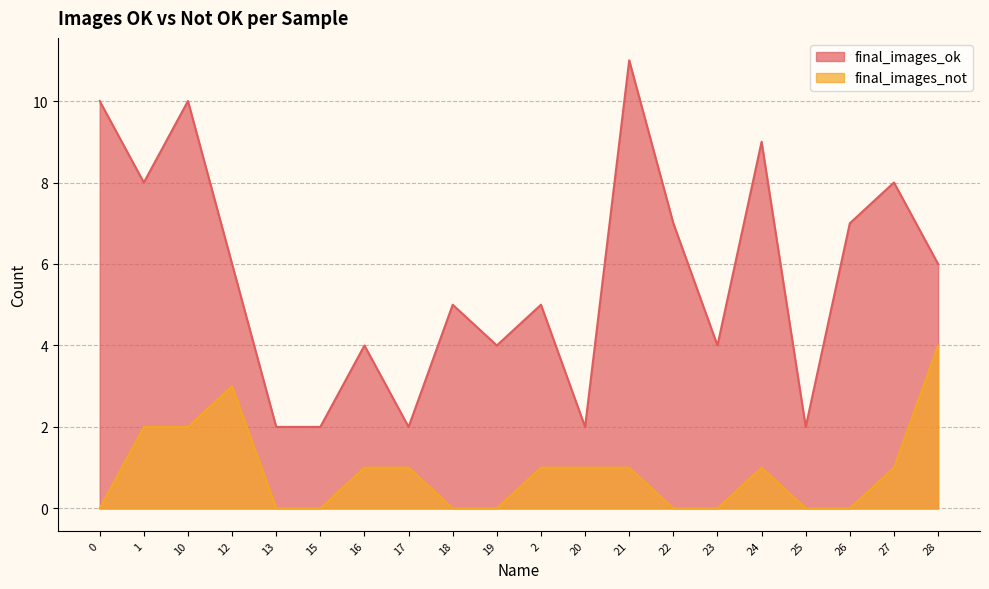

How many final_images_not values are between 0 and 1?

16